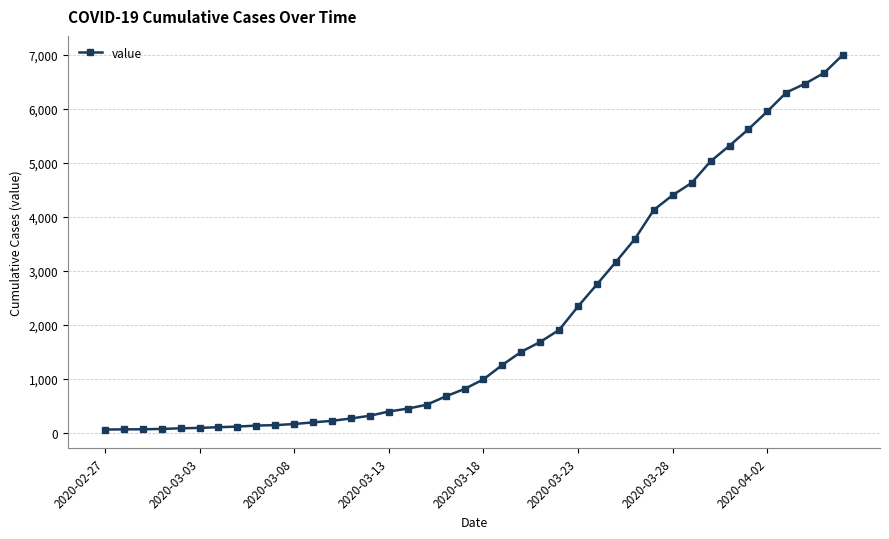

Does the chart have visible grid lines?

Yes